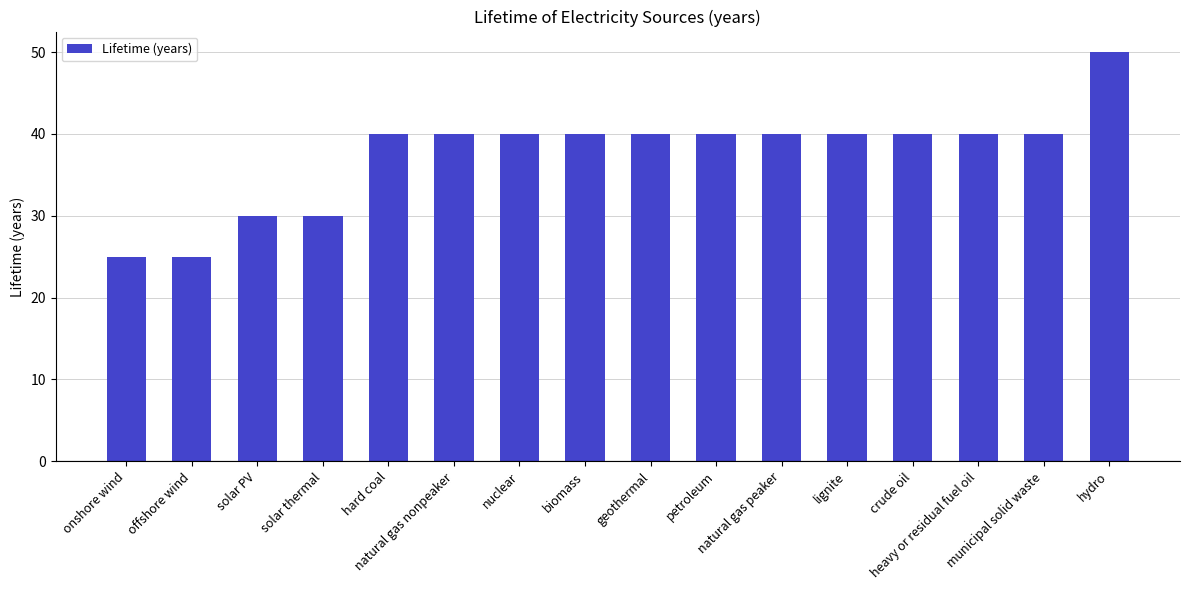

At which category does the chart reach its peak across all series?

hydro